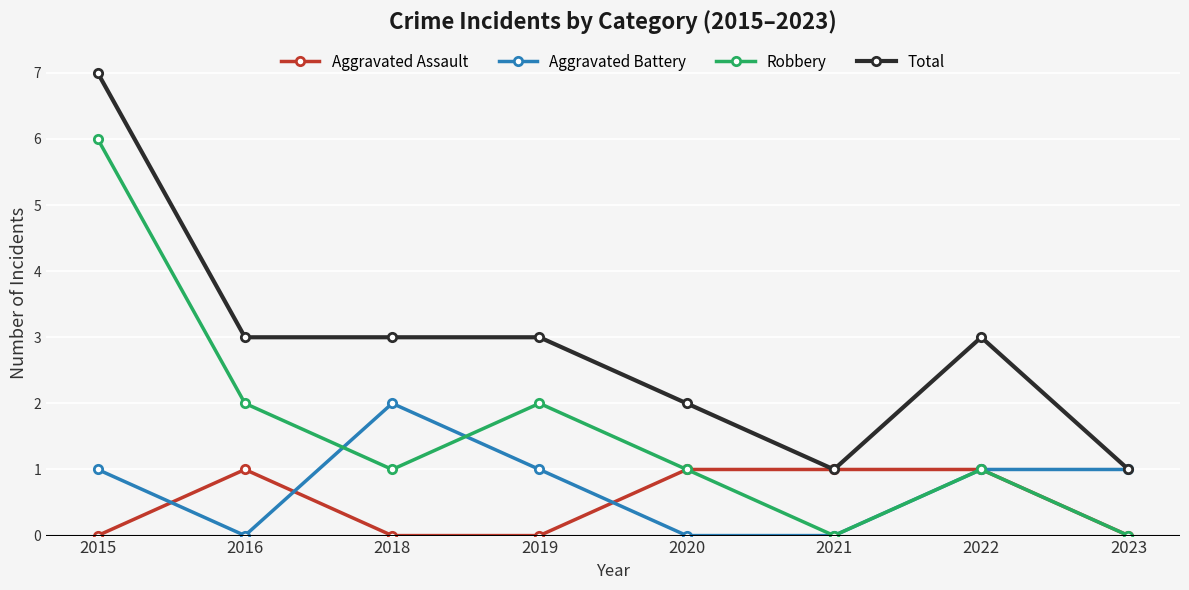

At how many categories does at least one series exceed 4?

1